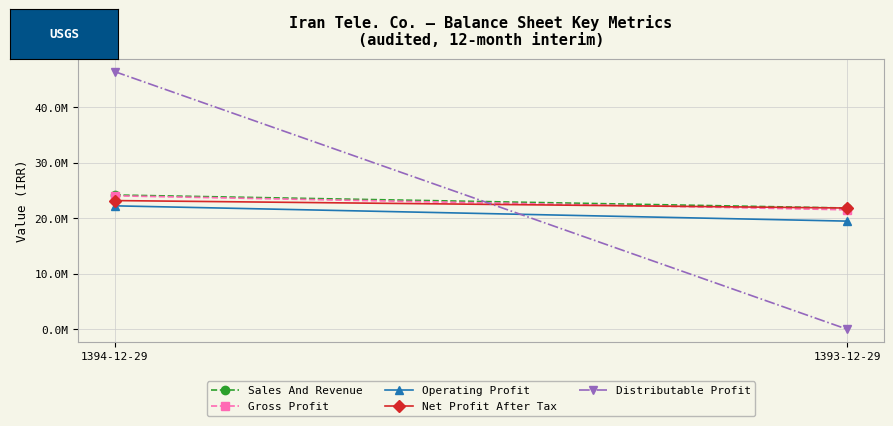

Which label corresponds to the largest value in the chart?

1394-12-29